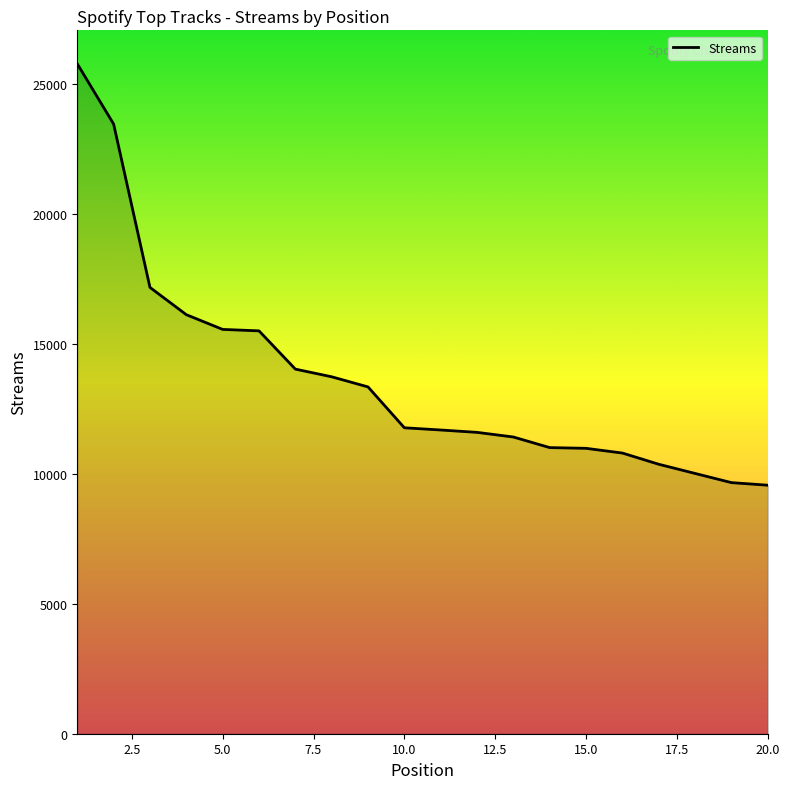

What is the smallest value displayed?

9556